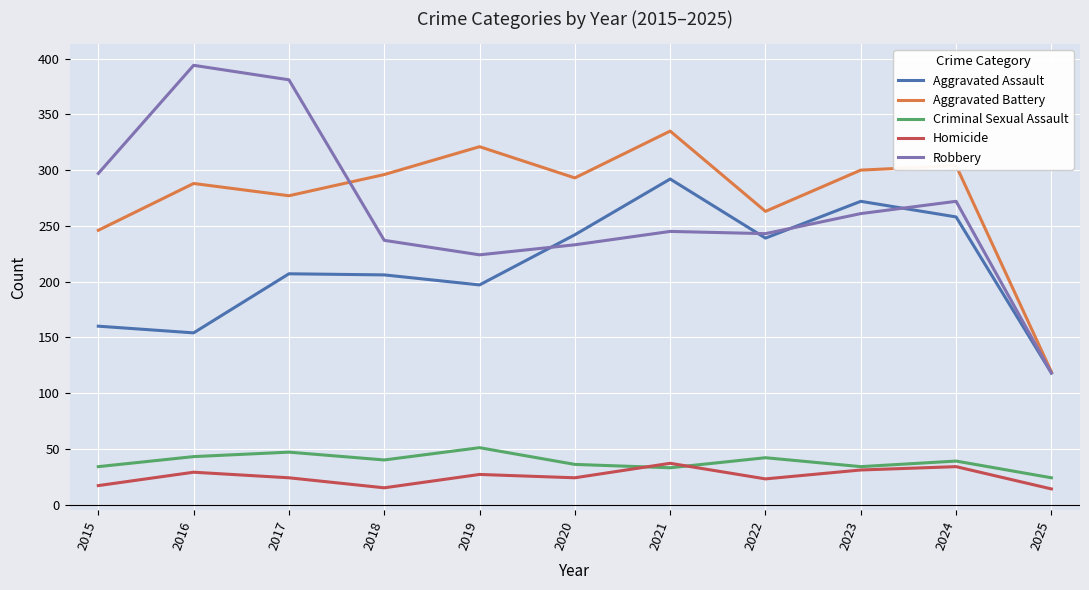

The value of Robbery at 2021 is 124. True or false?

False